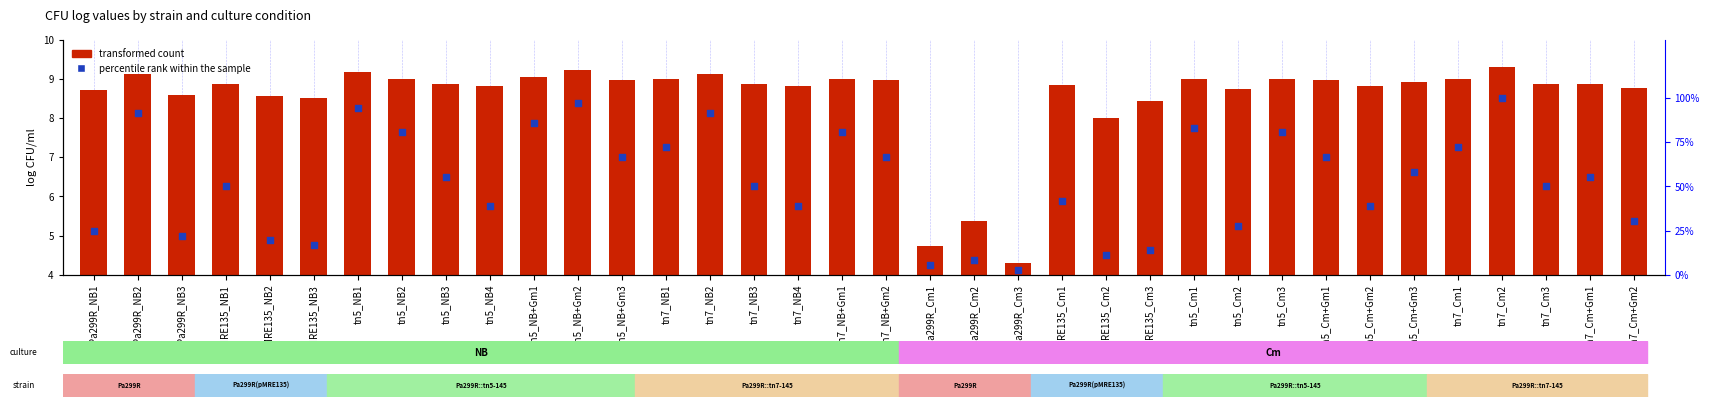

Which series reaches the maximum Y coordinate?

percentile rank within the sample